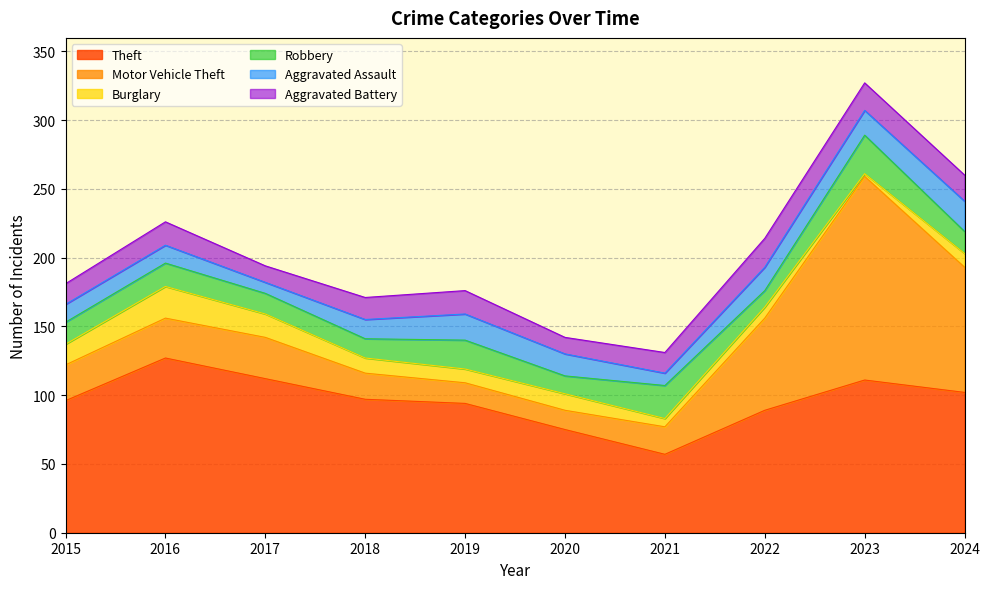

Reading left to right, transcribe all the data shown in this chart.

Theft: 2015=96	2016=127	2017=112	2018=97	2019=94	2020=75	2021=57	2022=89	2023=111	2024=102
Motor Vehicle Theft: 2015=26	2016=29	2017=30	2018=19	2019=15	2020=14	2021=20	2022=67	2023=148	2024=91
Burglary: 2015=15	2016=23	2017=17	2018=11	2019=10	2020=12	2021=6	2022=8	2023=2	2024=10
Robbery: 2015=16	2016=17	2017=15	2018=14	2019=21	2020=13	2021=24	2022=12	2023=28	2024=16
Aggravated Assault: 2015=13	2016=13	2017=8	2018=14	2019=19	2020=16	2021=9	2022=17	2023=18	2024=22
Aggravated Battery: 2015=15	2016=17	2017=12	2018=16	2019=17	2020=12	2021=15	2022=21	2023=20	2024=19